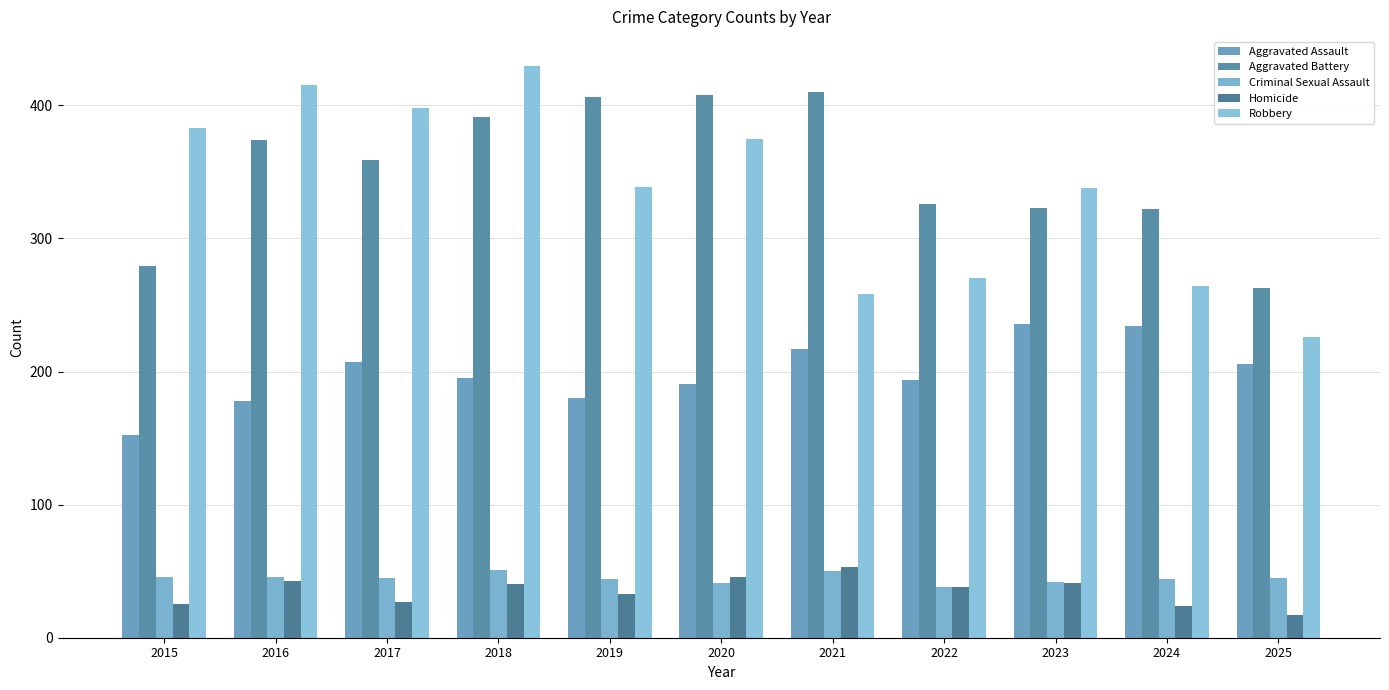

What is the value of the Aggravated Battery bar at the 9th from the left?

323